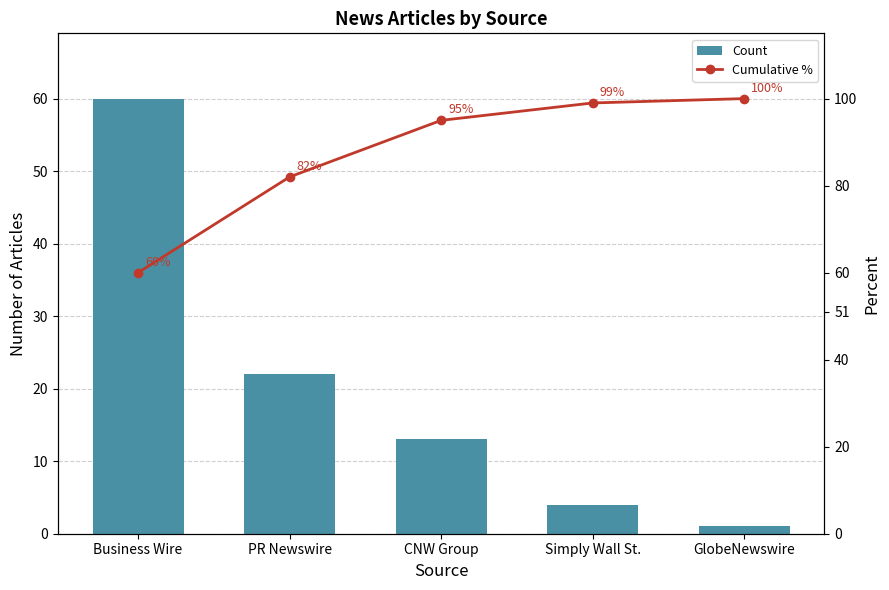

At which label does Cumulative % reach its peak?

GlobeNewswire